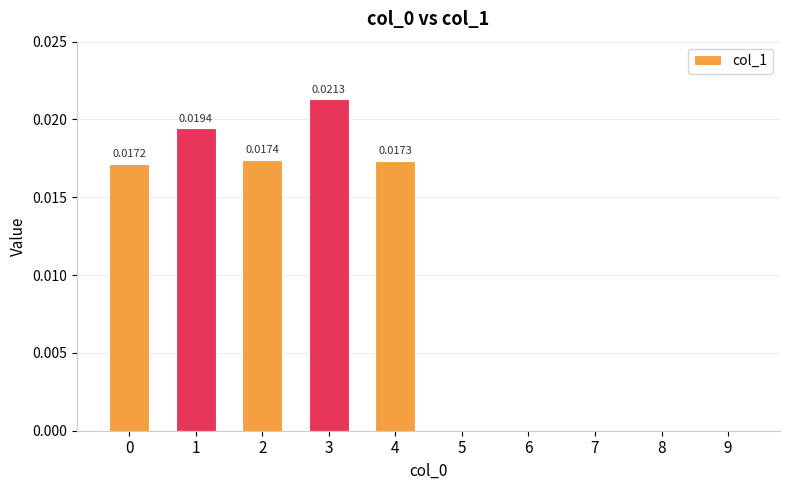

Count the values in the range 0 to 1.

10